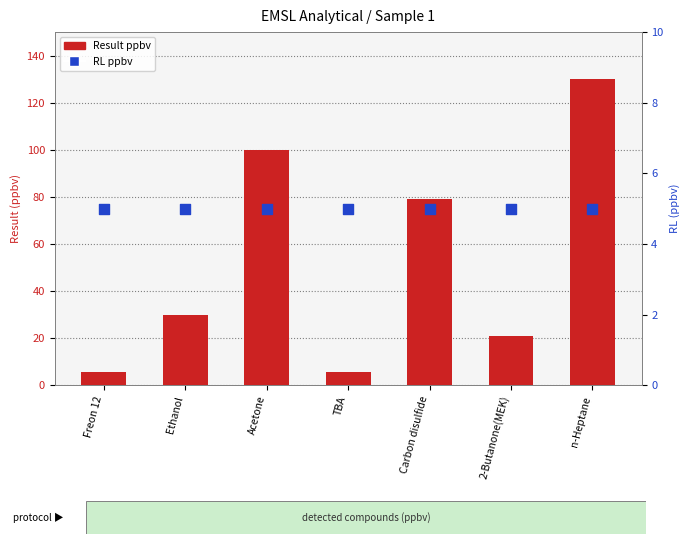

Which series reaches the maximum Y coordinate?

Result ppbv